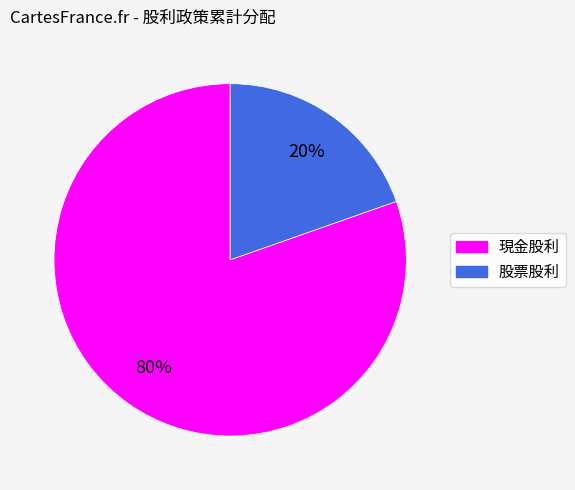

Between 現金股利 and 股票股利, which is larger?

現金股利